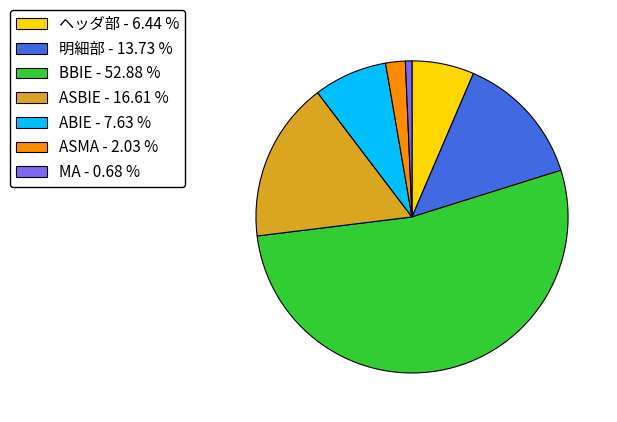

Which category has the smallest portion of the pie?

MA